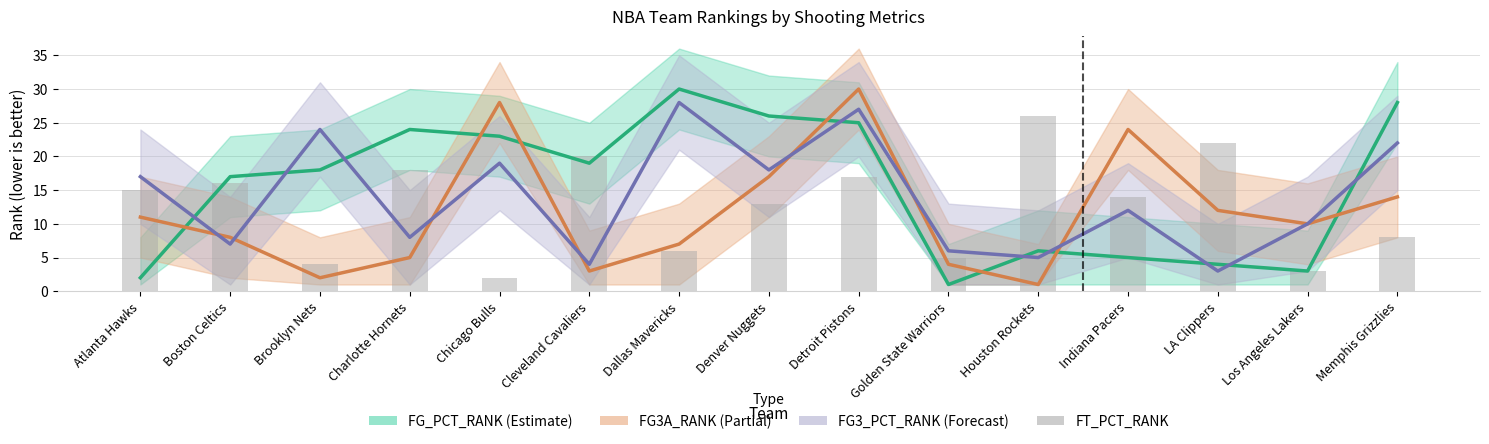

Does the chart contain any negative values?

No